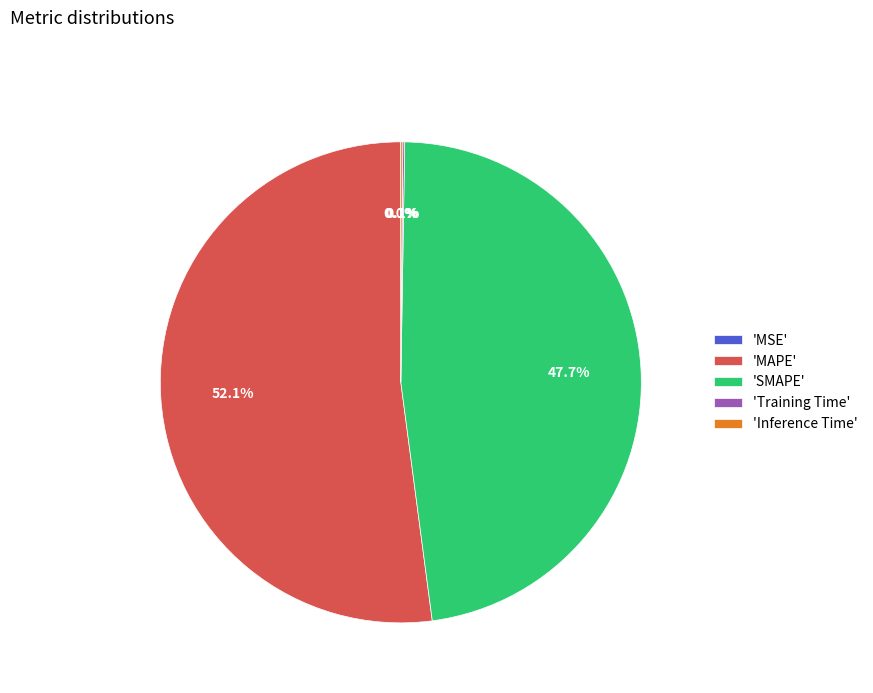

Is there a majority slice in this chart?

Yes